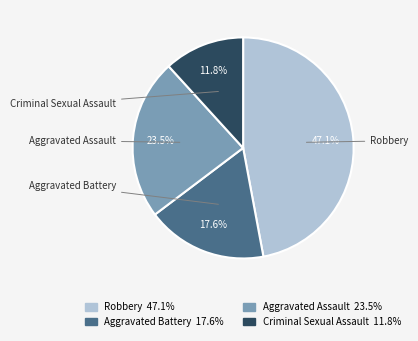

Is there a majority slice in this chart?

No